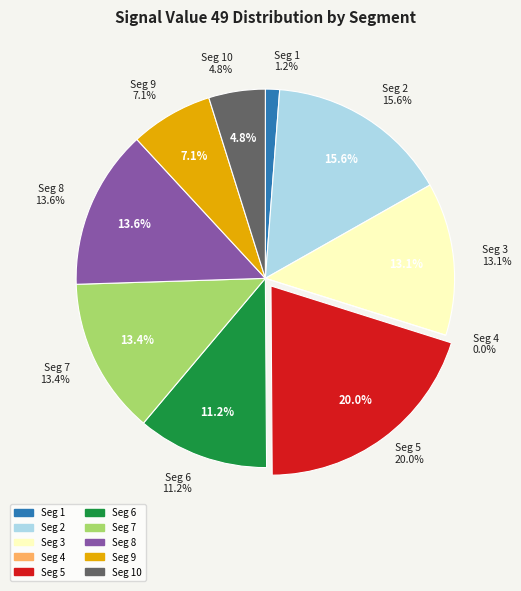

Which has a higher value, signal segment 4 or signal segment 5?

signal segment 5